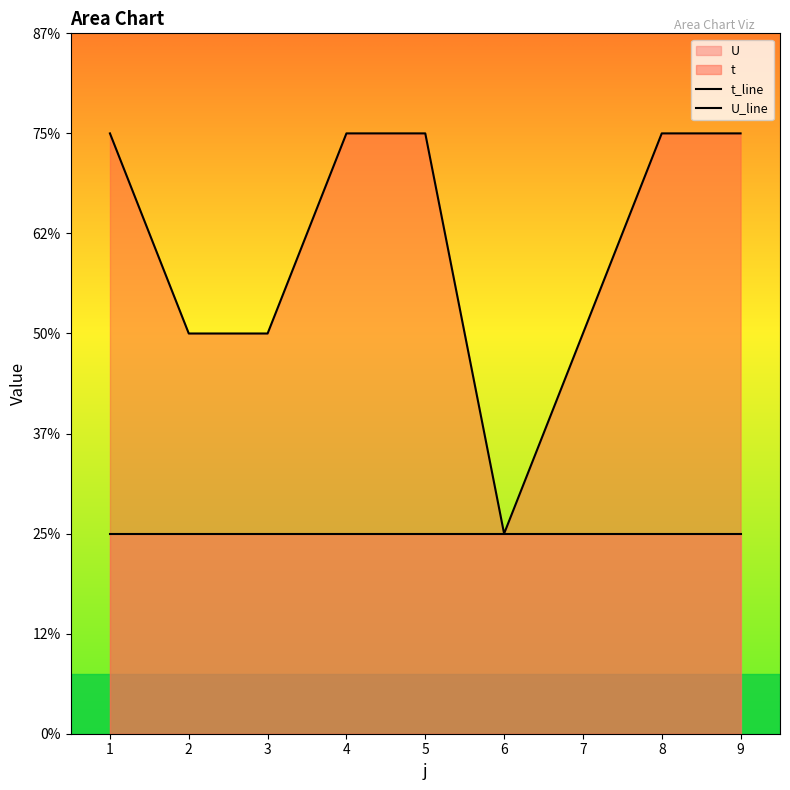

True or false: t_line has more than 1 interior local peaks.

False